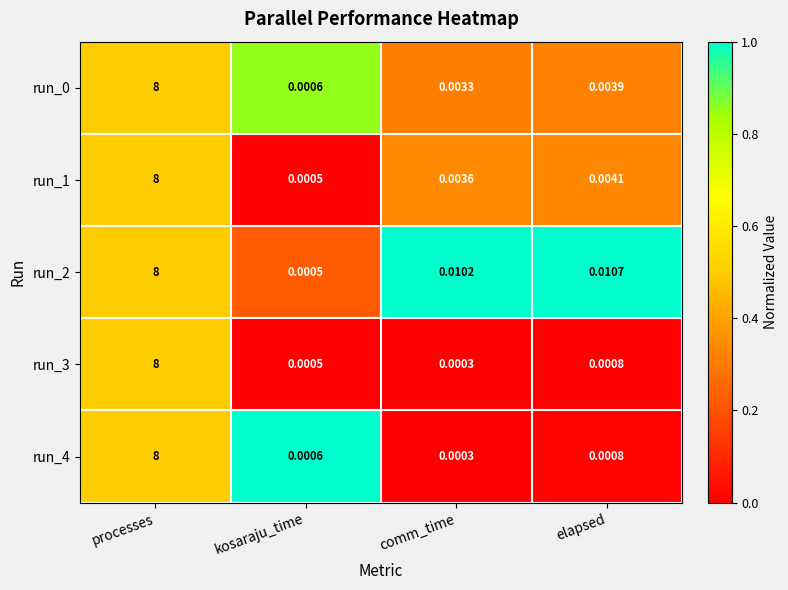

Which category has the highest value across all series?

processes